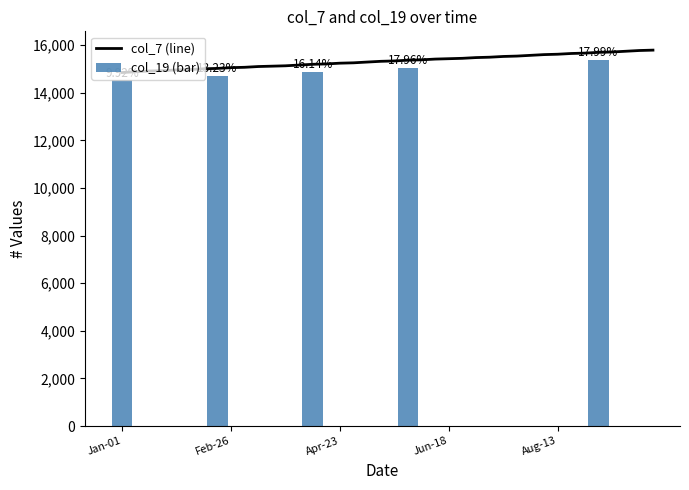

What is the change in value from 2022-01-15 to 2022-01-29?

+47